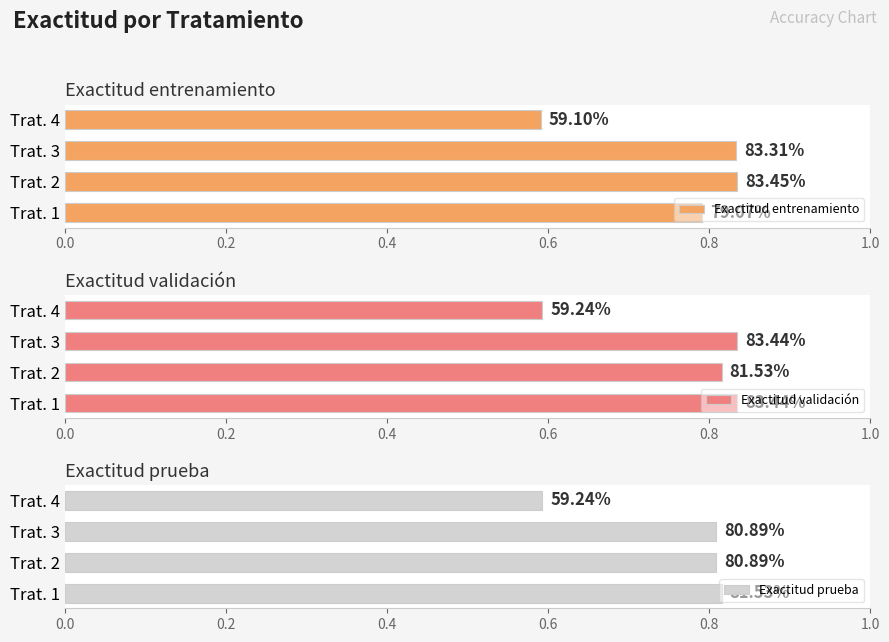

The value of Exactitud entrenamiento at Trat. 1 is 0.8. True or false?

True